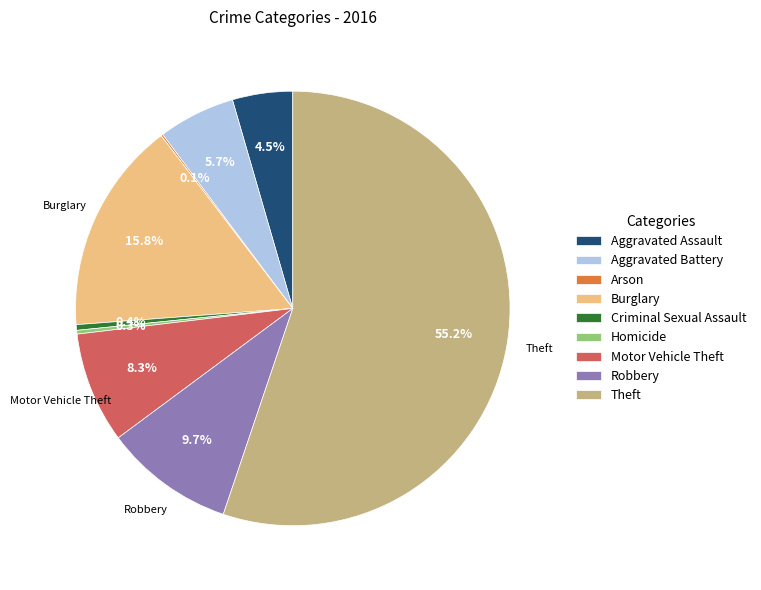

The Aggravated Battery slice represents 14% of the pie. True or false?

False